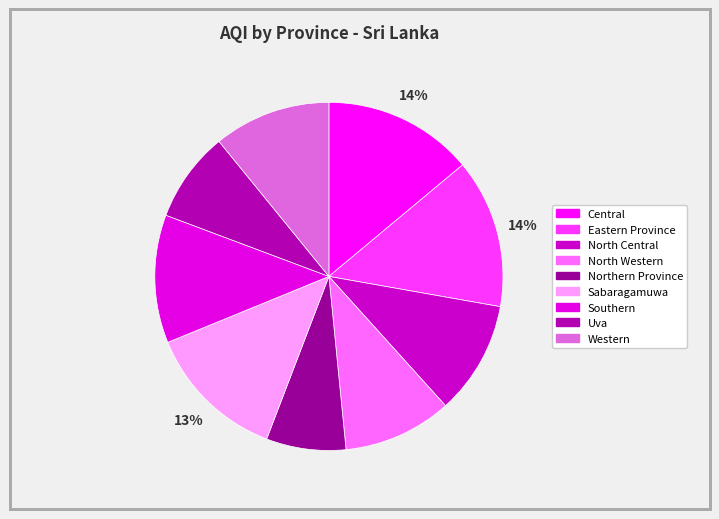

To the nearest percent, what is the combined percentage of Sabaragamuwa and North Western?

23%